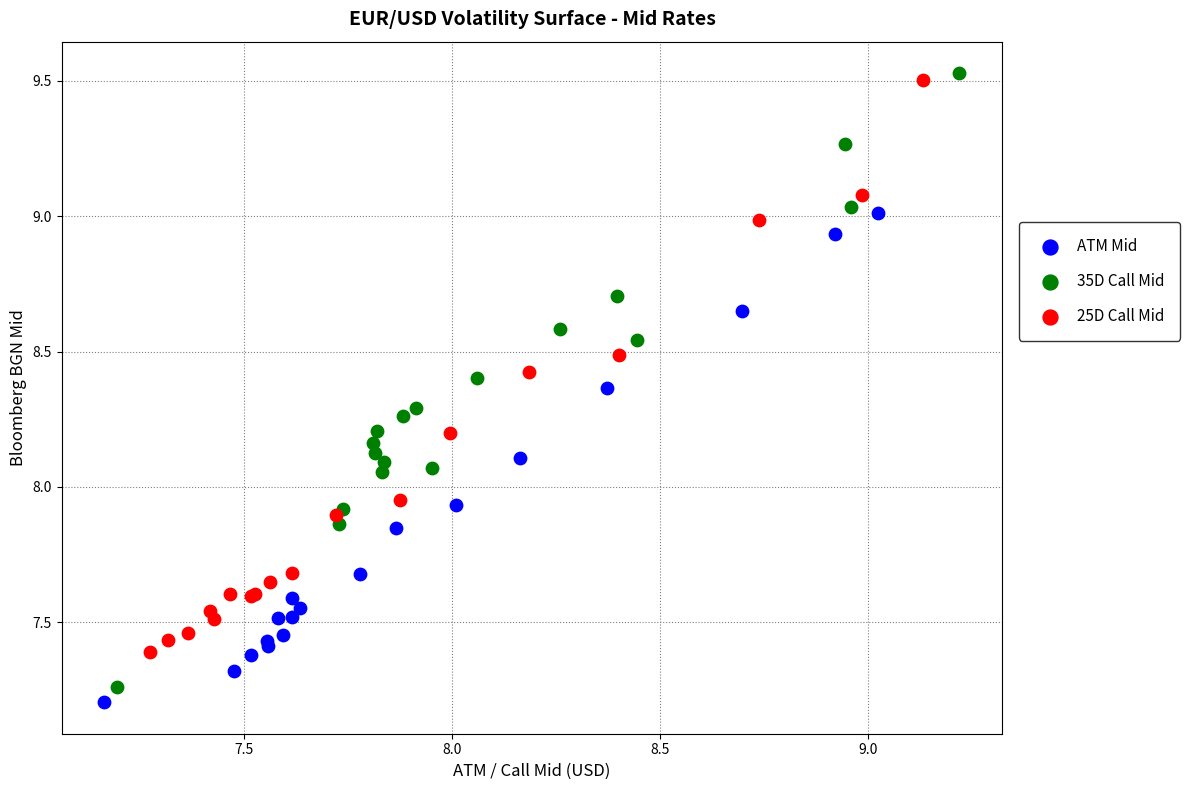

Which series has the largest Y range (max minus min)?

35D Call Mid